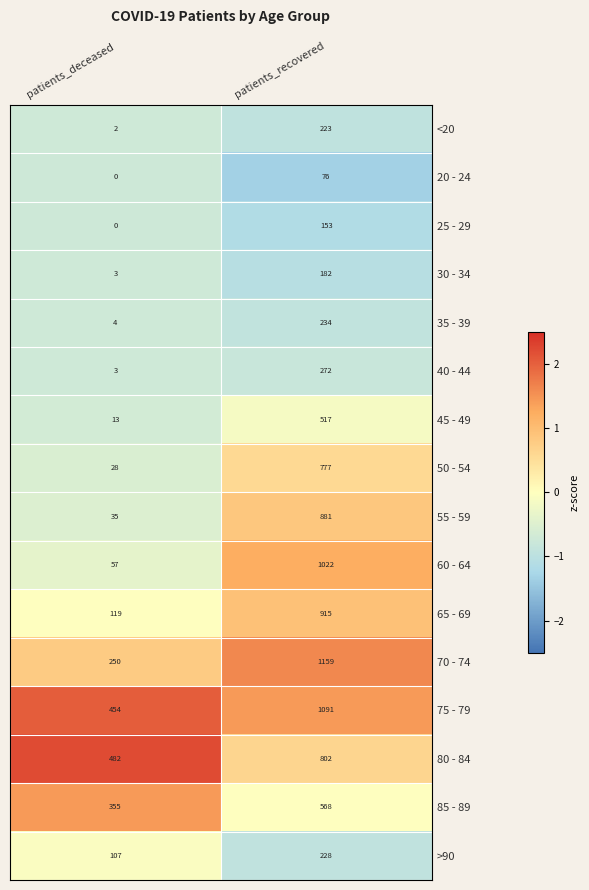

True or false: 65 - 69 has a value of 119 at patients_deceased.

True